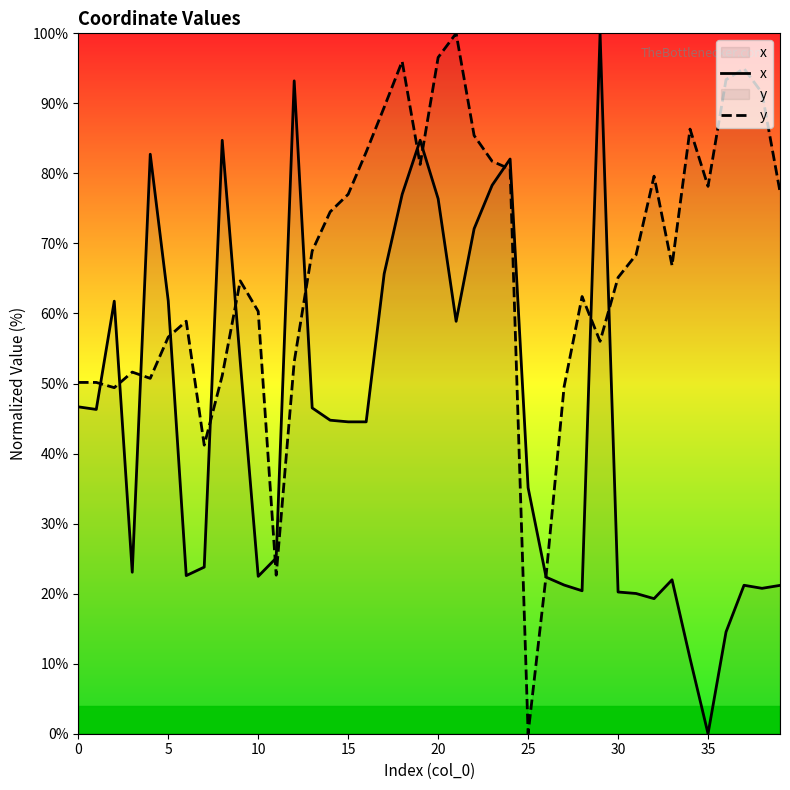

How many values in y are above zero?

39